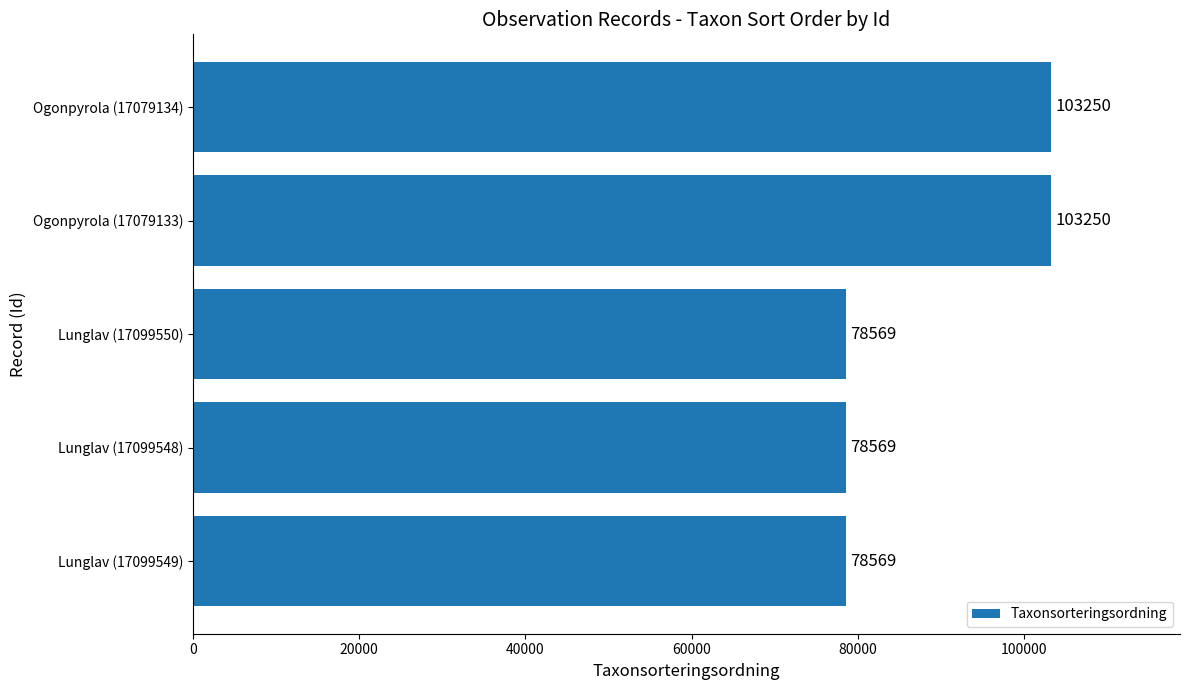

Approximately how many times larger is the value at Lunglav (17099549) compared to Ogonpyrola (17079133)?

0.8